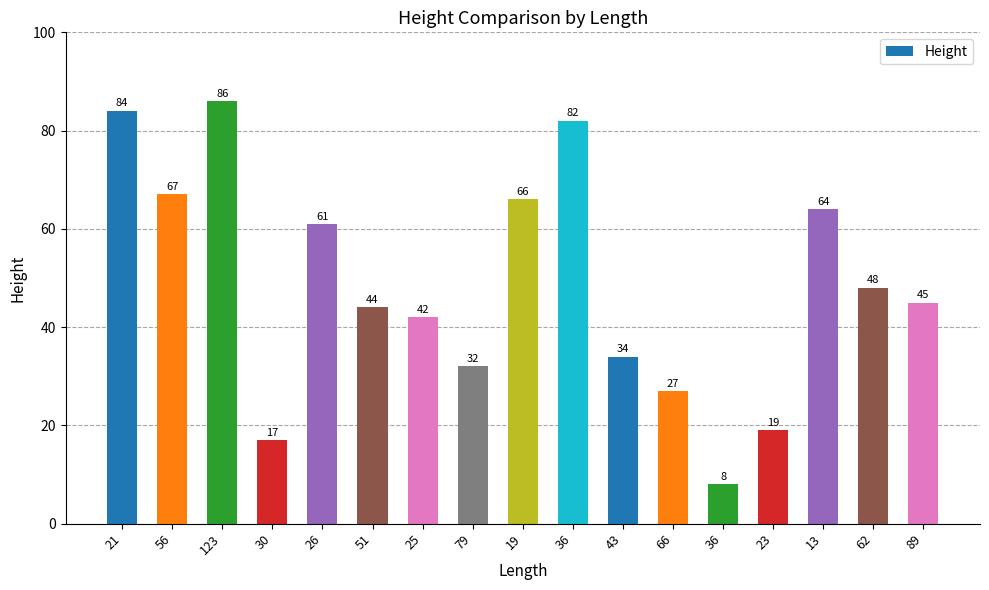

How many bars are there in total?

17